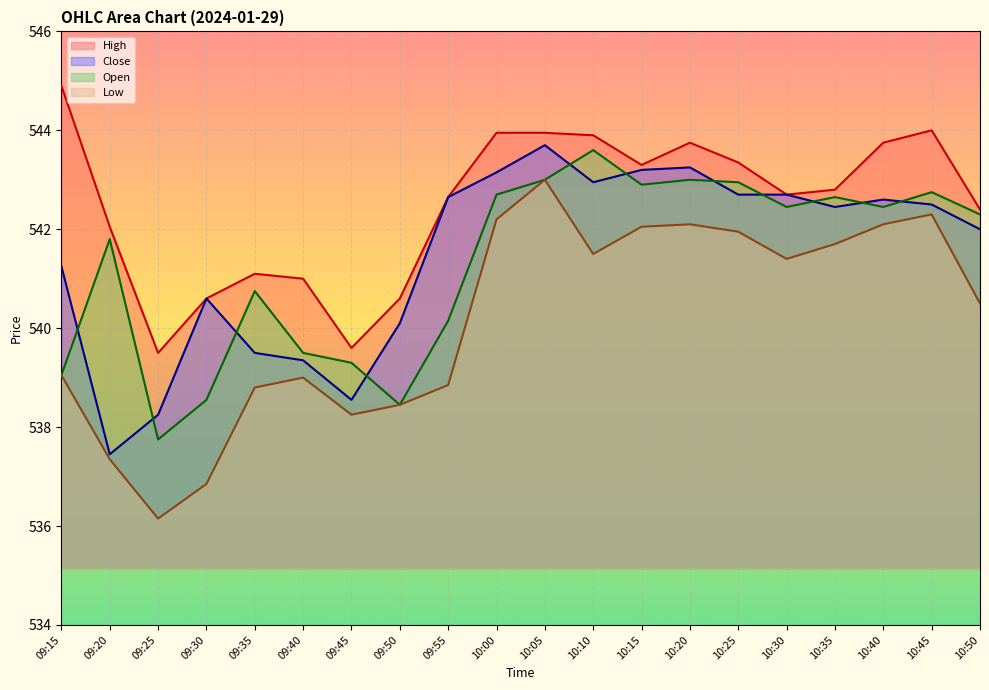

At which label does Low first exceed 541?

10:00